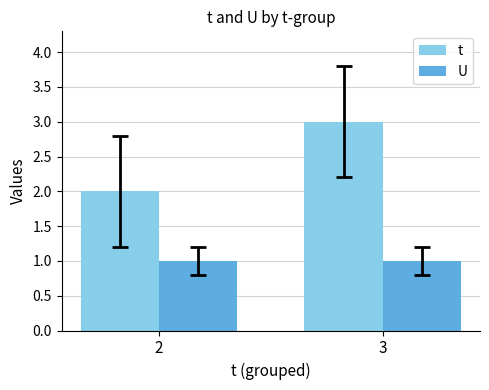

What is the maximum value shown in the chart?

3